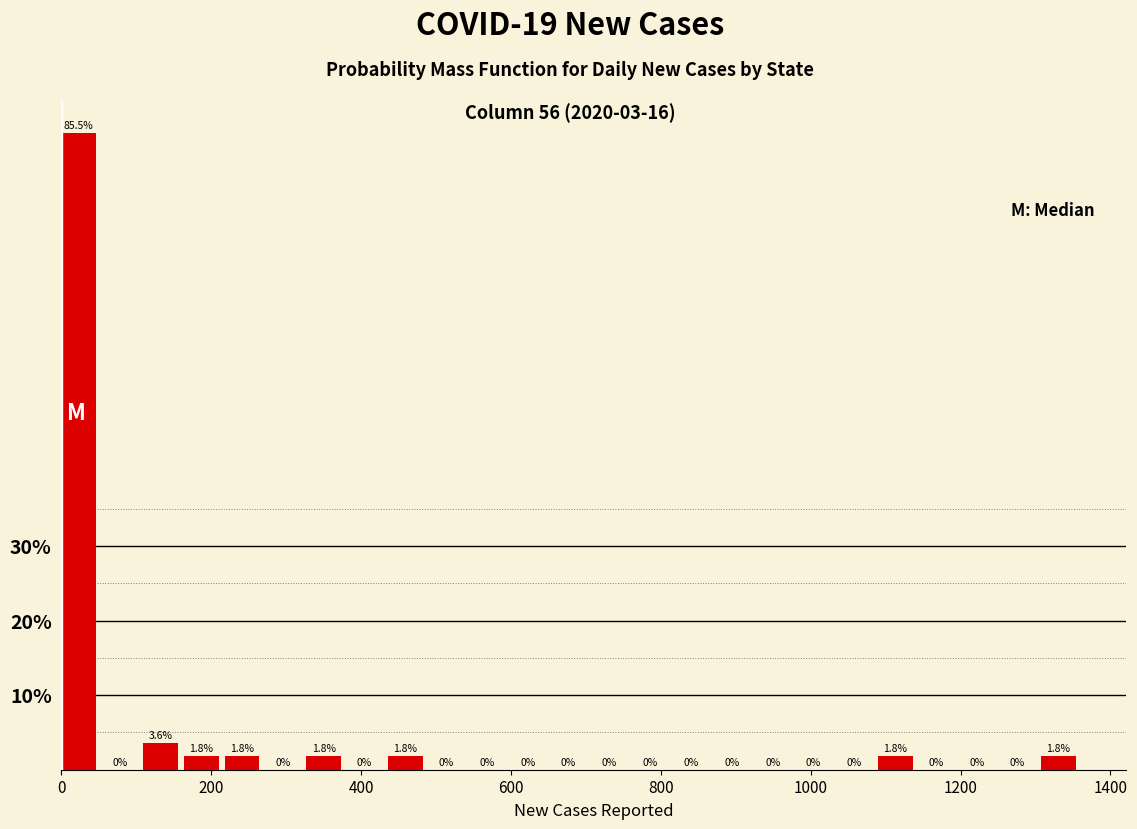

Around what value on the x-axis is the tallest bar? Give the approximate position of its centre, as read against the axis.

20